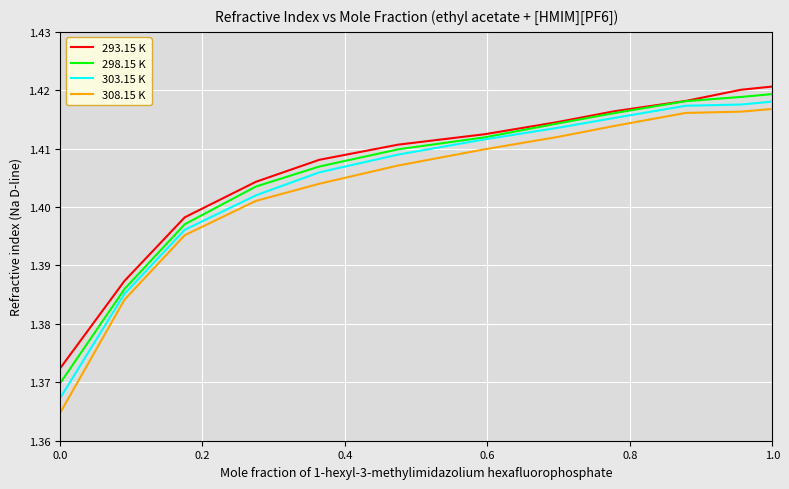

What are all the series names shown in the legend?

293.15 K, 298.15 K, 303.15 K, 308.15 K